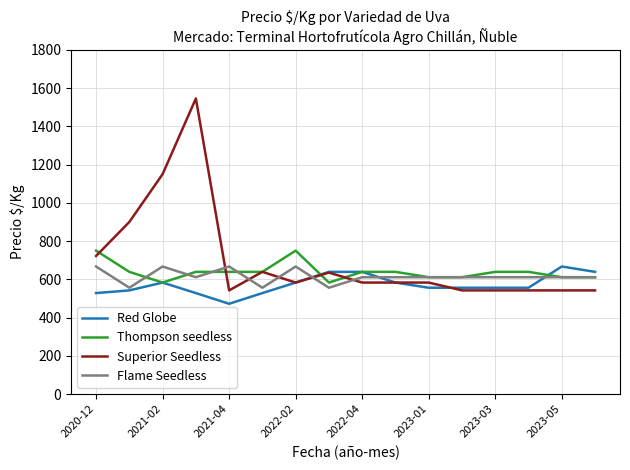

What is the highest value of the Thompson seedless series?

750